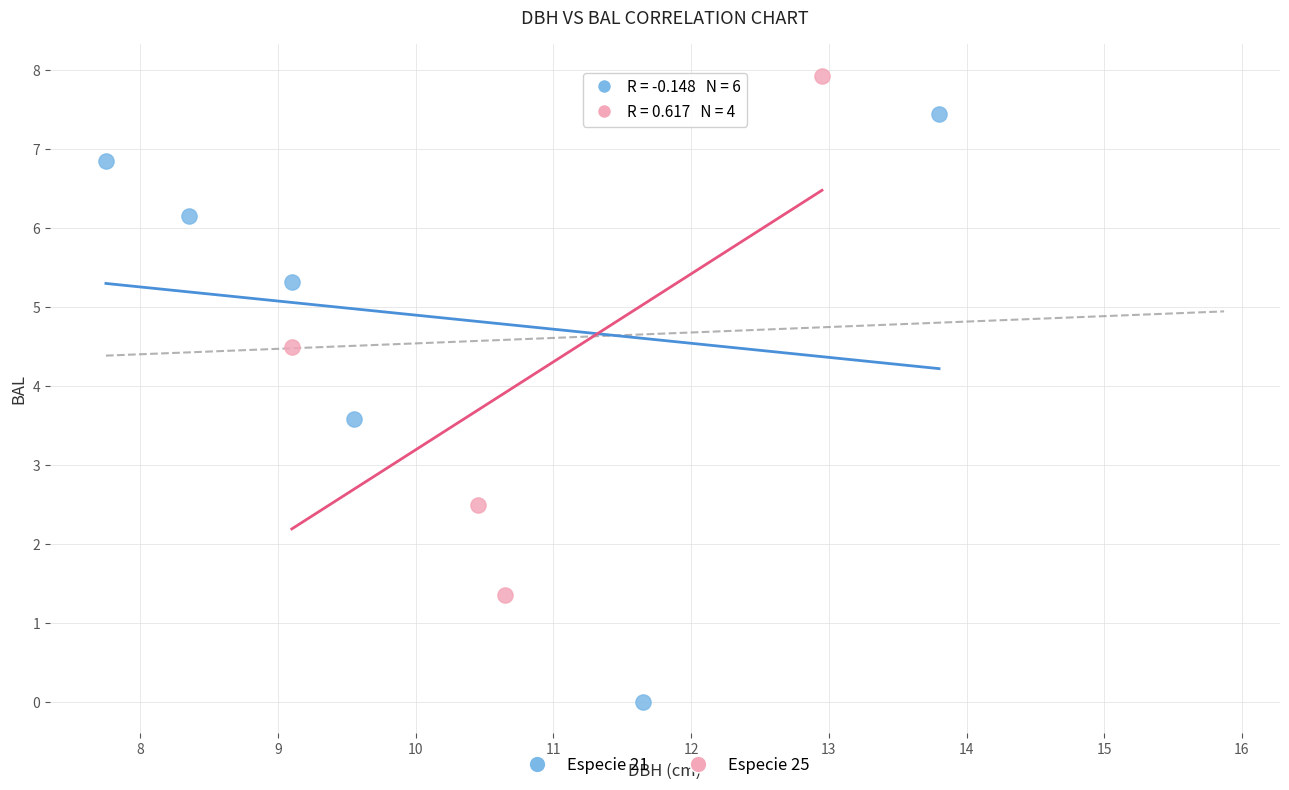

Which series has the largest Y range (max minus min)?

Especie 21